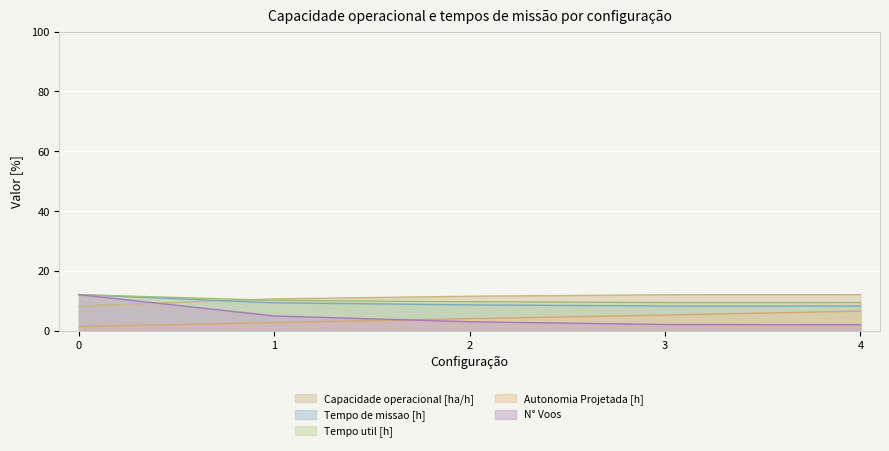

How many distinct data groups are displayed?

5